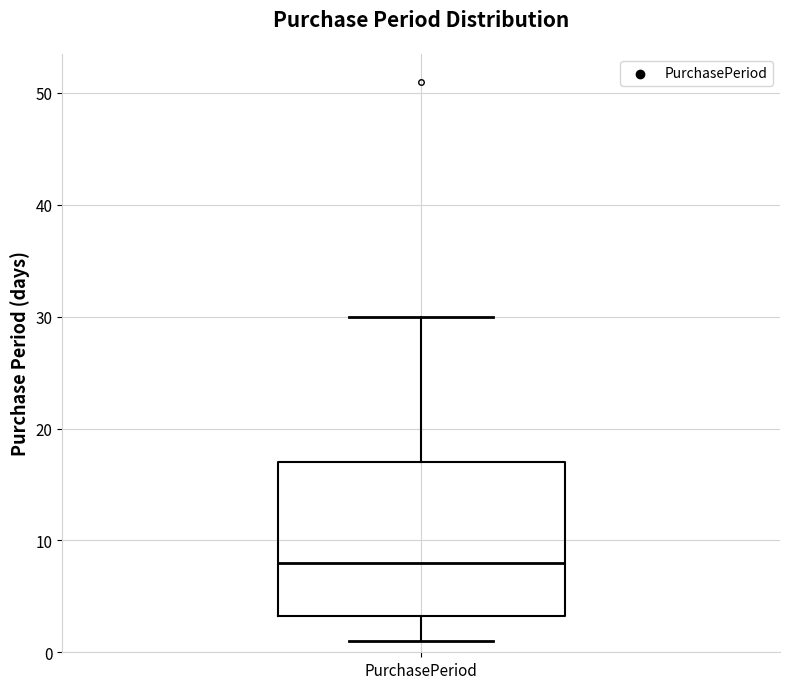

Read this box plot against the y-axis: the position of the median line, the range covered by the box, and the ends of both whiskers. The values are not printed on the chart, so give them approximately, as read against the axis.

median 8, box 3 to 17, whiskers 1 to 30